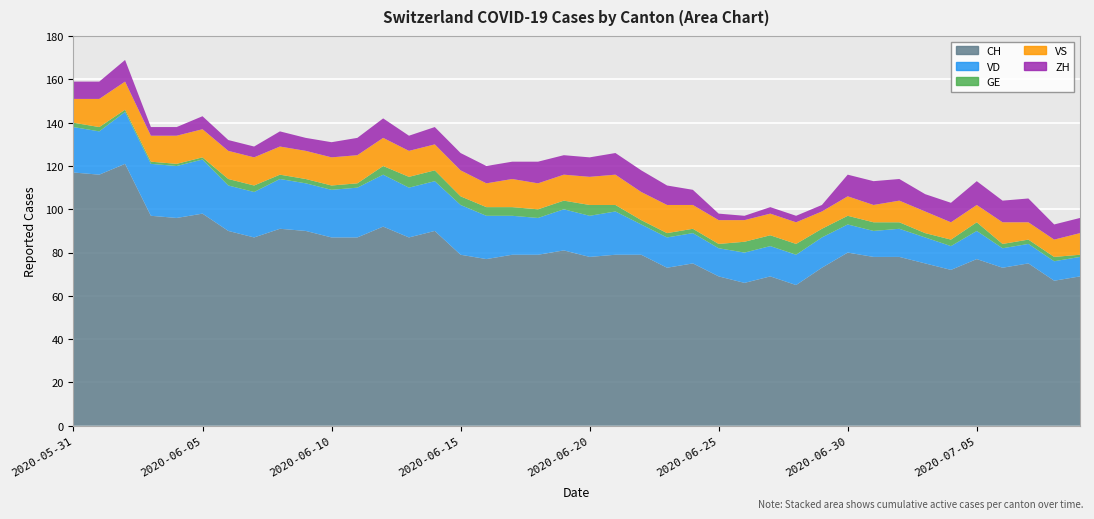

Reading right to left, what are all the values shown in this chart?

CH: 69	67	75	73	77	72	75	78	78	80	73	65	69	66	69	75	73	79	79	78	81	79	79	77	79	90	87	92	87	87	90	91	87	90	98	96	97	121	116	117
VD: 9	9	9	9	13	11	12	13	12	13	14	14	14	14	13	14	14	14	20	19	19	17	18	20	23	23	23	24	23	22	22	23	21	21	25	24	24	24	20	21
GE: 1	2	2	2	4	3	2	3	4	4	4	5	5	5	2	2	2	2	3	5	4	4	4	4	4	5	5	4	2	2	2	2	3	3	1	1	1	1	2	2
VS: 10	8	8	10	8	8	10	10	8	9	8	10	10	10	11	11	13	13	14	13	12	12	13	11	12	12	12	13	13	13	13	13	13	13	13	13	12	13	13	11
ZH: 7	7	11	10	11	9	8	10	11	10	3	3	3	2	3	7	9	10	10	9	9	10	8	8	8	8	7	9	8	7	6	7	5	5	6	4	4	10	8	8